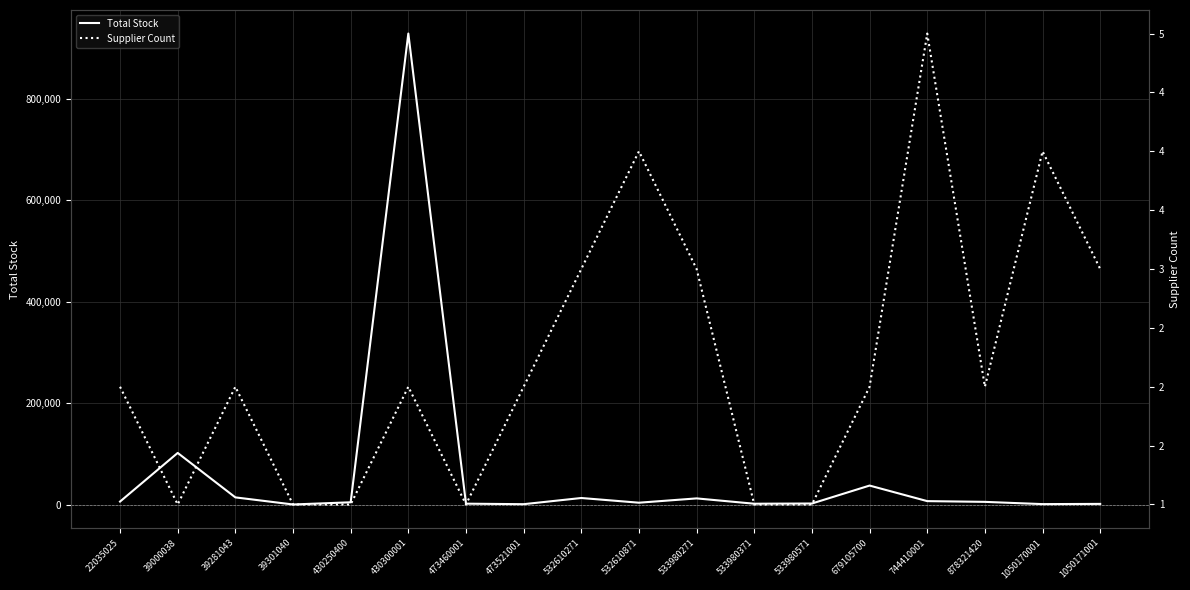

What is the value of the Supplier Count point at the 2nd from the left?

1